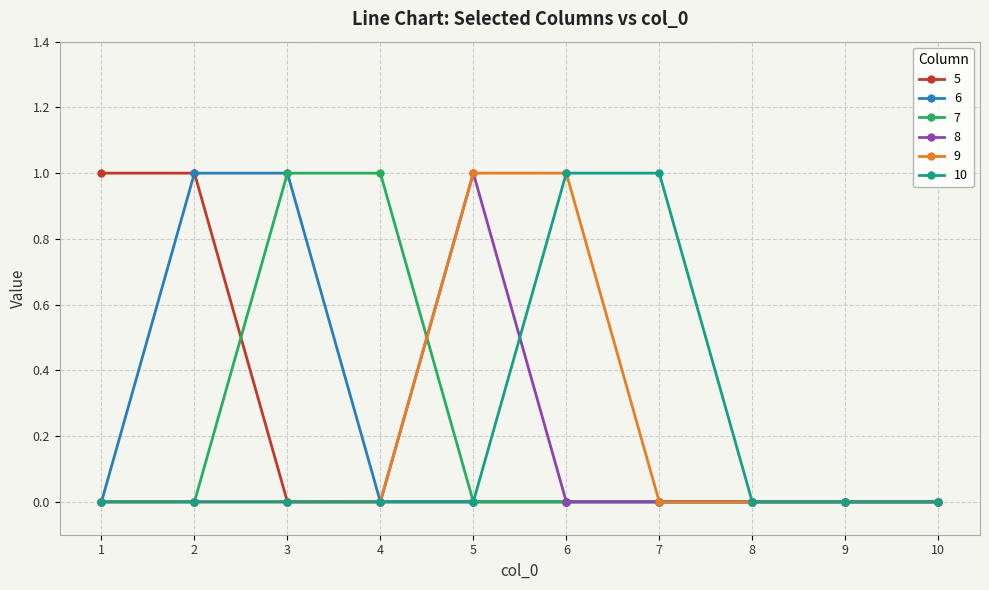

What is the difference between the 6 values at 3 and 10?

1